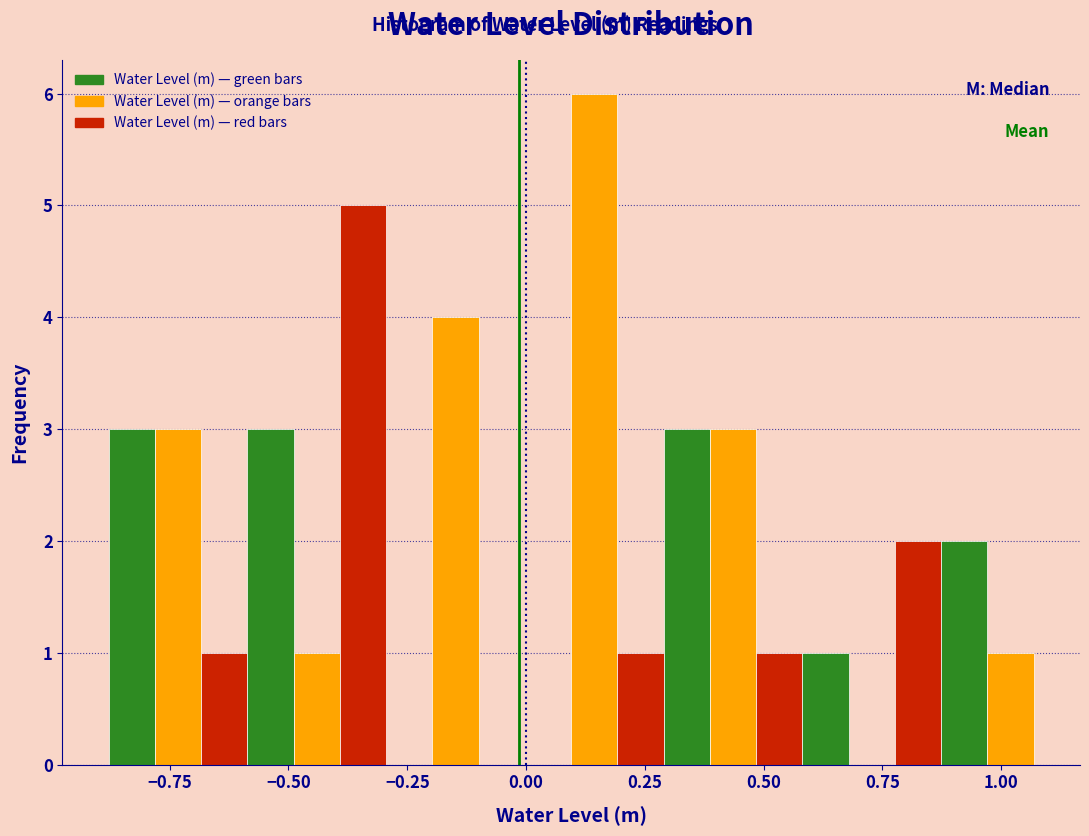

Around what value on the x-axis is the tallest bar? Give the approximate position of its centre, as read against the axis.

0.15